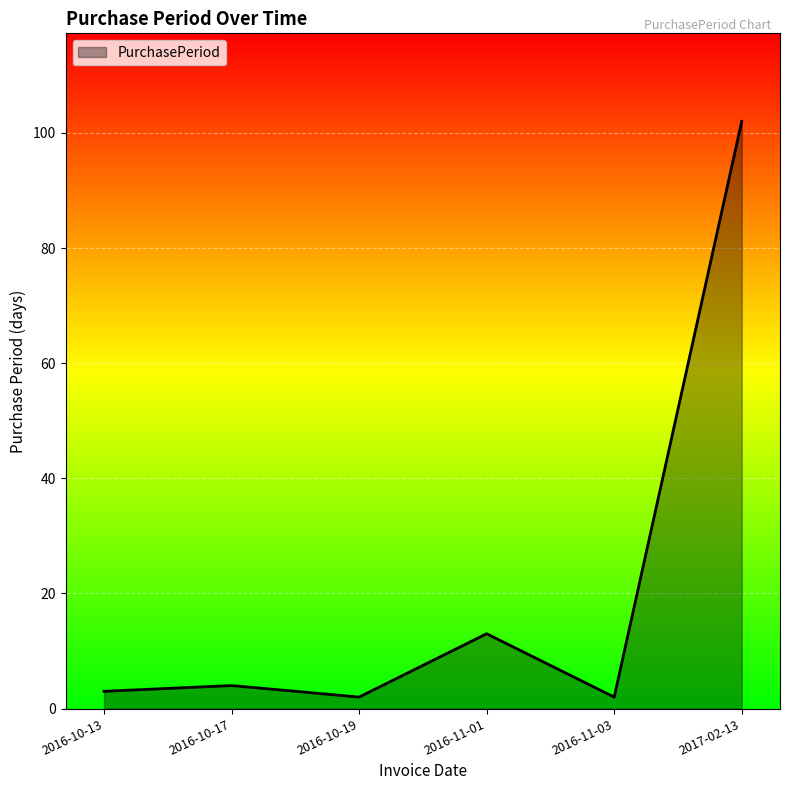

What is the smallest value displayed?

2